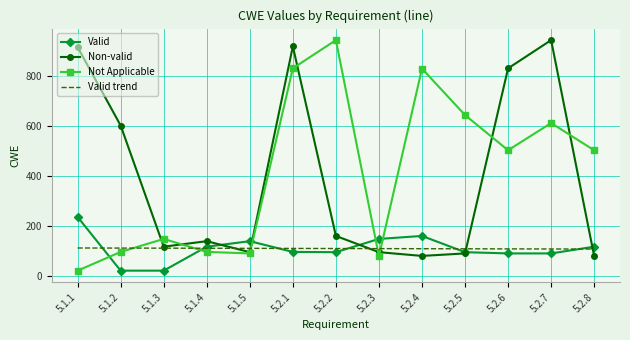

Which series ends up on top after the final intersection of Valid trend and Non-valid?

Valid trend